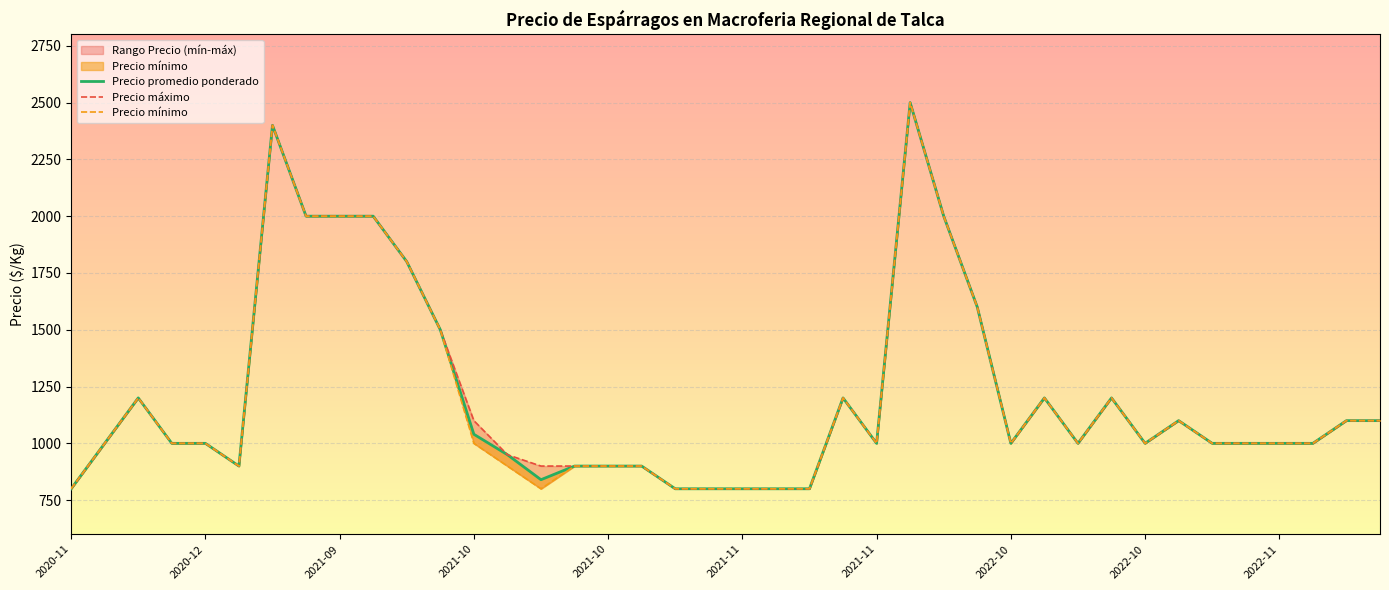

True or false: Precio mínimo and Precio promedio ponderado intersect in this chart.

False